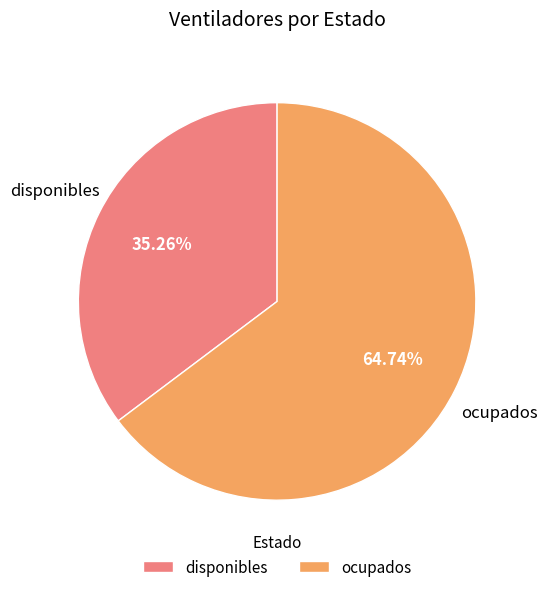

Rank the categories by value from lowest to highest.

disponibles, ocupados